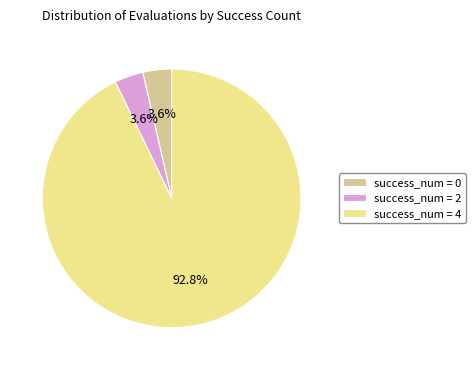

Which has a higher value, success_num = 0 or success_num = 4?

success_num = 4